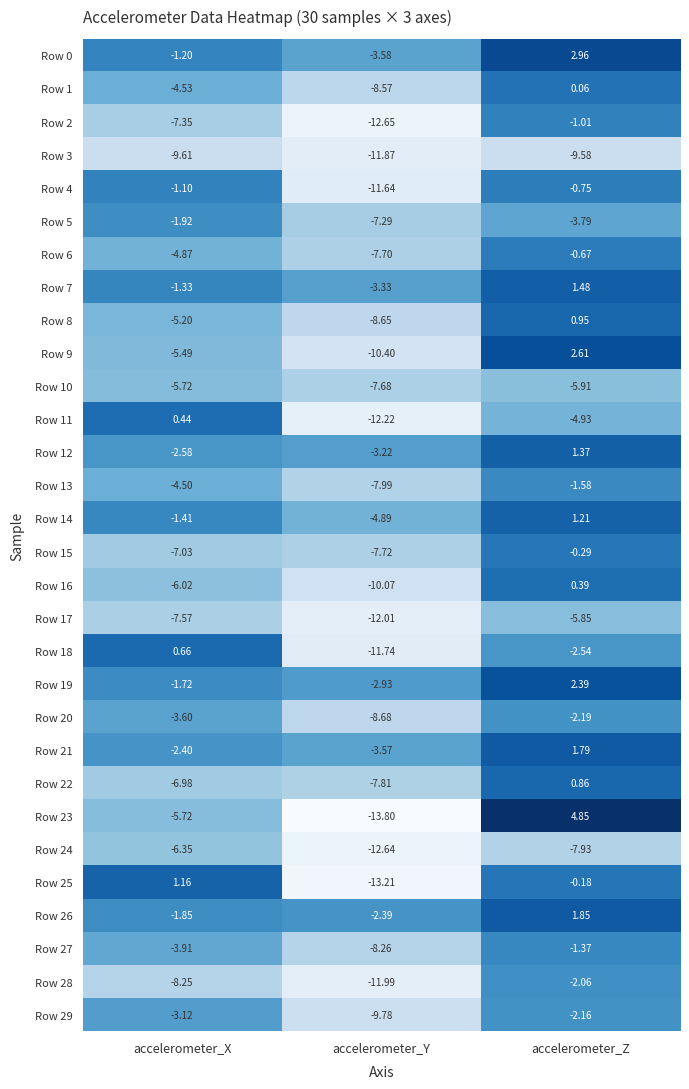

At accelerometer_Z, list the series in order from smallest to largest.

Row 3, Row 24, Row 10, Row 17, Row 11, Row 5, Row 18, Row 20, Row 29, Row 28, Row 13, Row 27, Row 2, Row 4, Row 6, Row 15, Row 25, Row 1, Row 16, Row 22, Row 8, Row 14, Row 12, Row 7, Row 21, Row 26, Row 19, Row 9, Row 0, Row 23